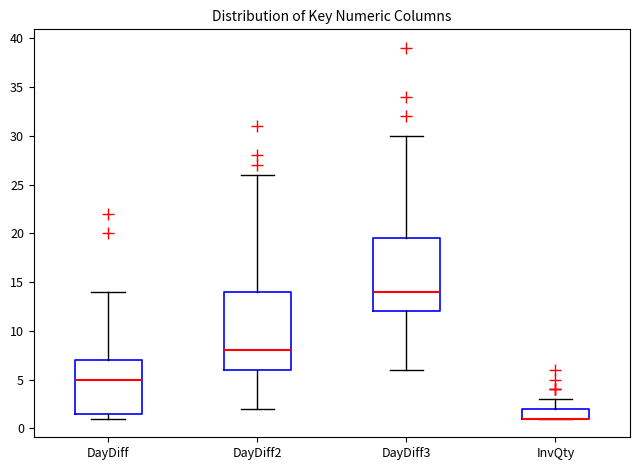

Comparing the boxes themselves (not the whiskers), which one is the tallest?

DayDiff2